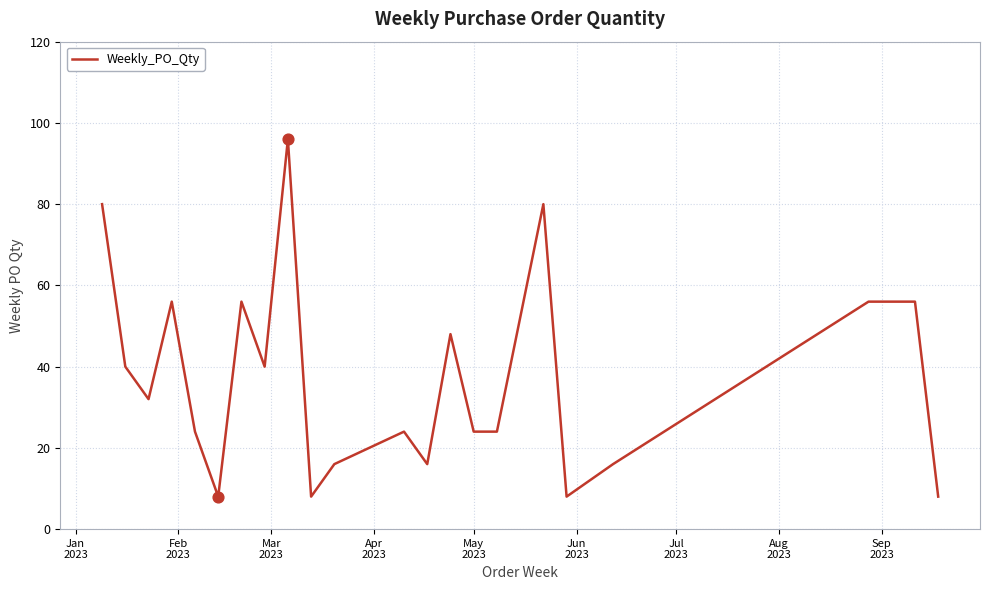

What is the difference between the maximum and minimum values?

88